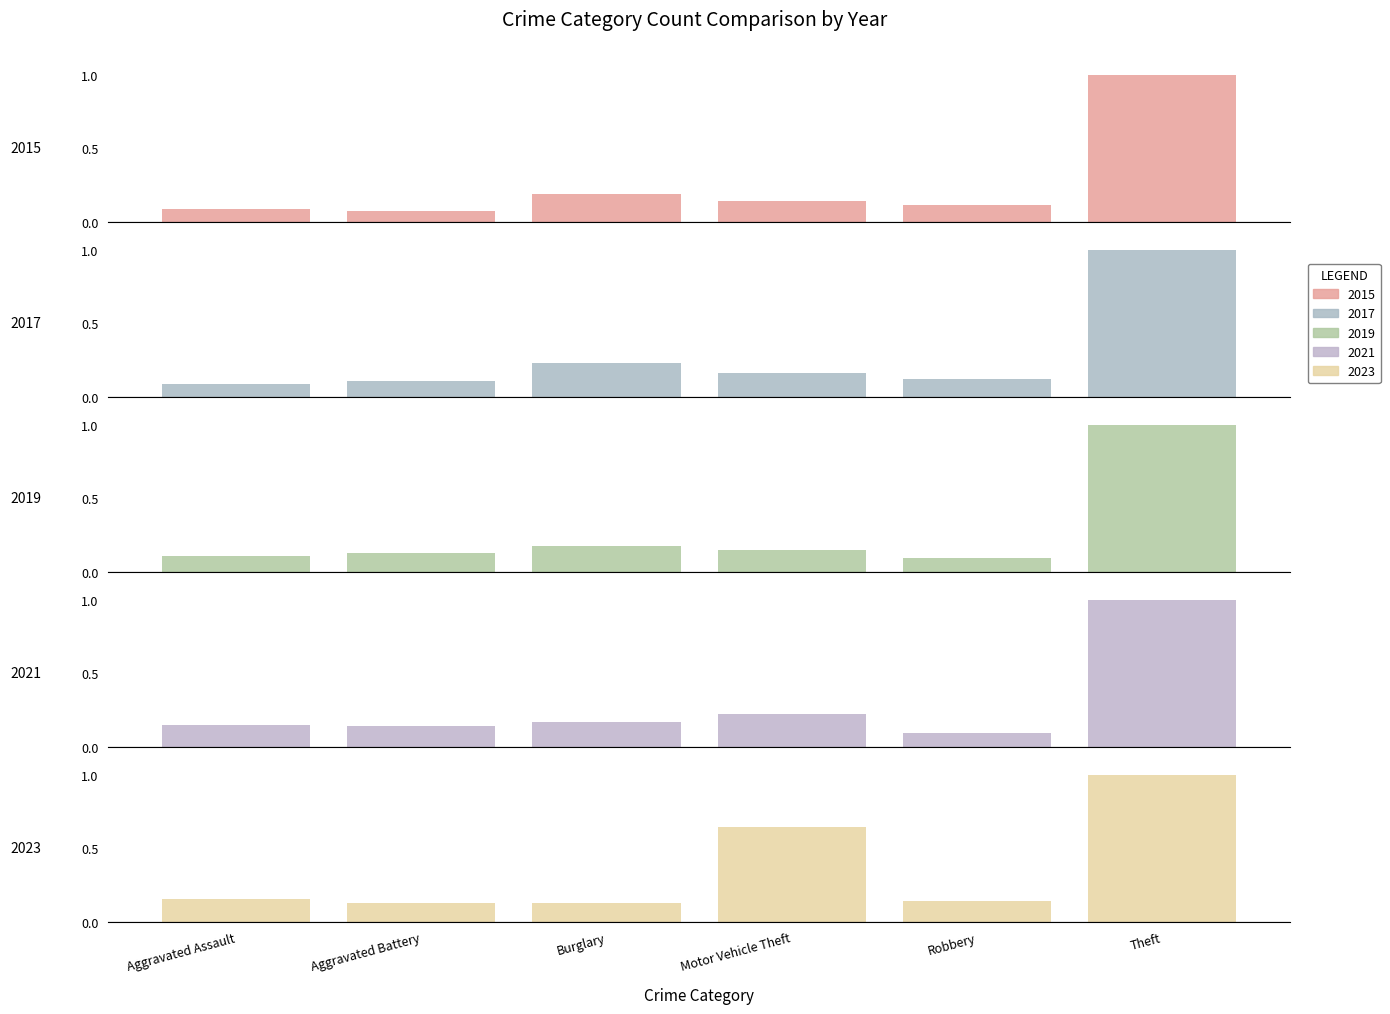

True or false: 2021 has a value of 0.3 at Theft.

False